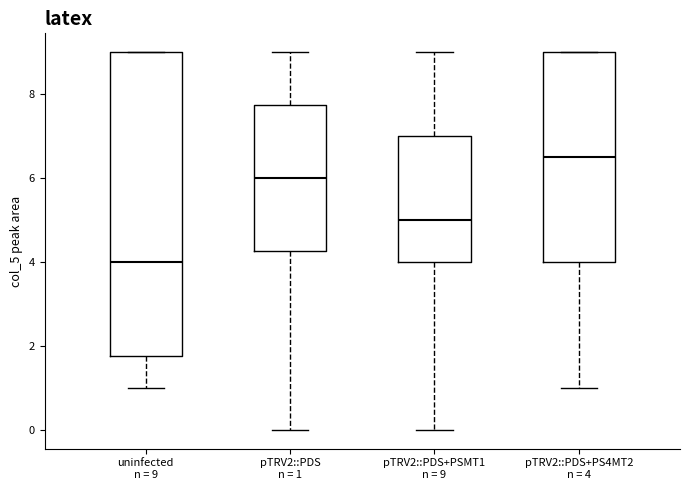

Where does the median line of the box for pTRV2::PDS+PSMT1 n = 9 sit on the y-axis? The values are not printed on the chart, so give them approximately, as read against the axis.

5.0